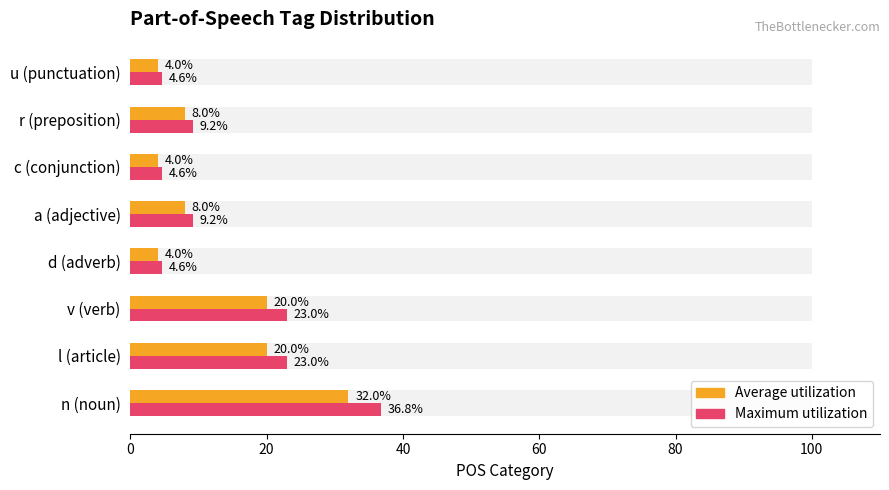

What are all the series names shown in the legend?

Average utilization, Maximum utilization